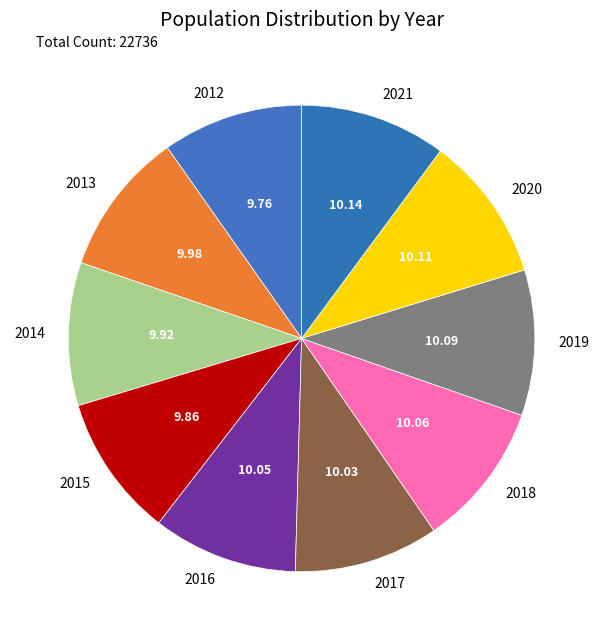

Do 2016 and 2015 together represent more than half of the pie?

No